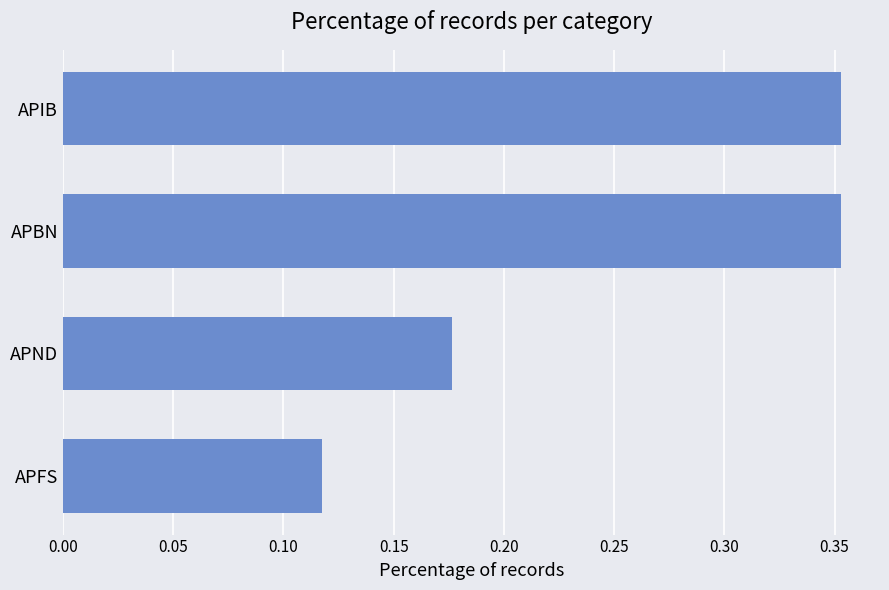

The chart shows a value of 0.1 at APBN. True or false?

False